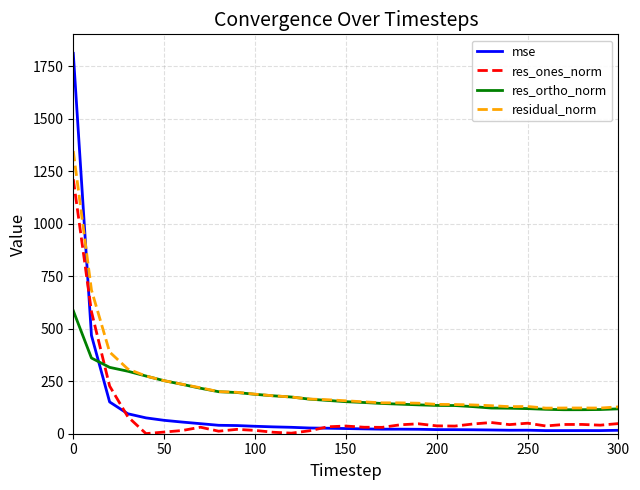

What is the maximum value for res_ortho_norm?

585.5